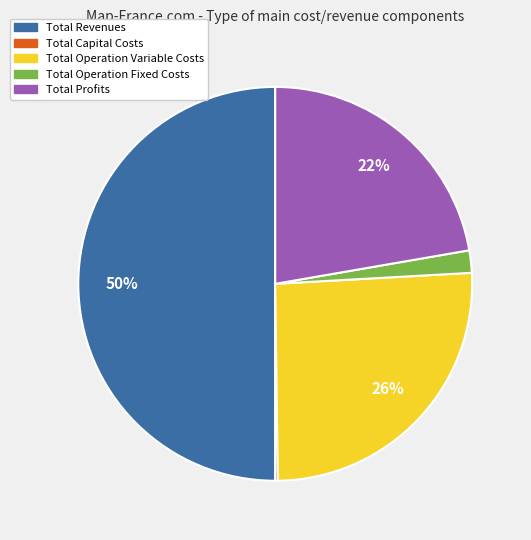

Is it true that Total Operation Fixed Costs is 2% of the pie?

True